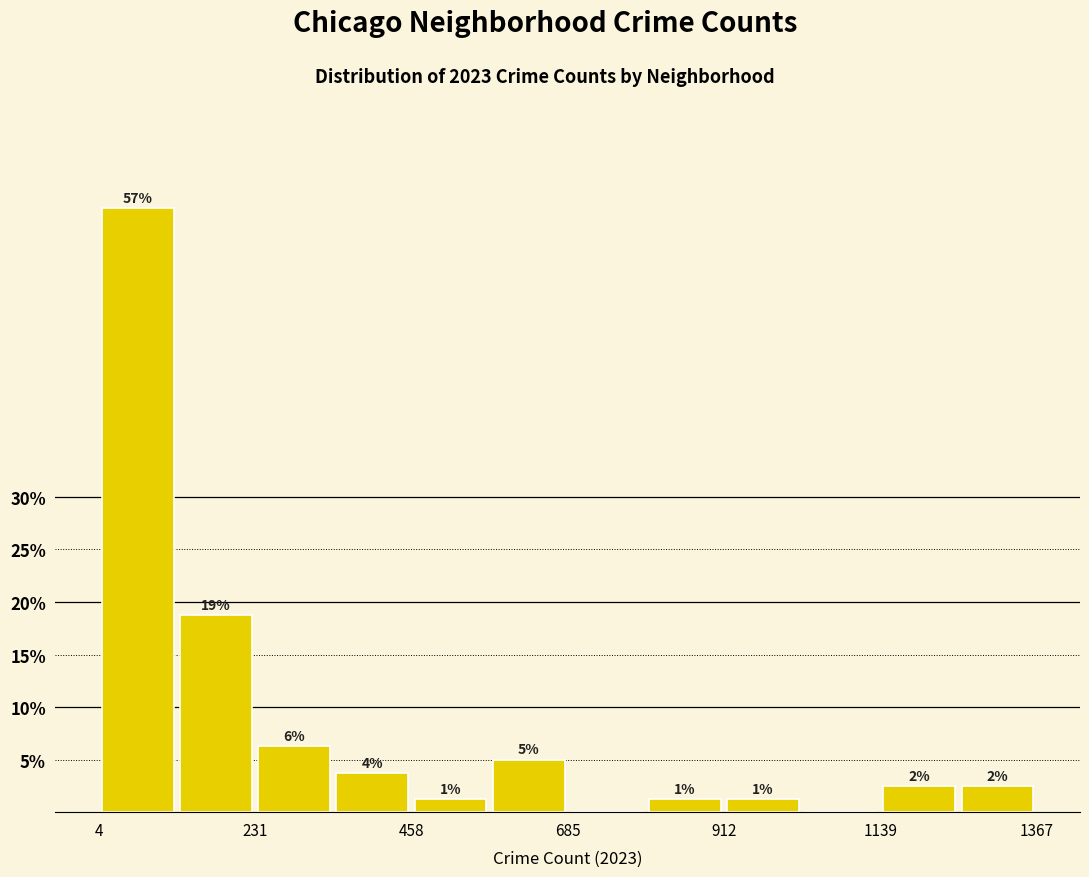

Around what value on the x-axis is the tallest bar? Give the approximate position of its centre, as read against the axis.

50